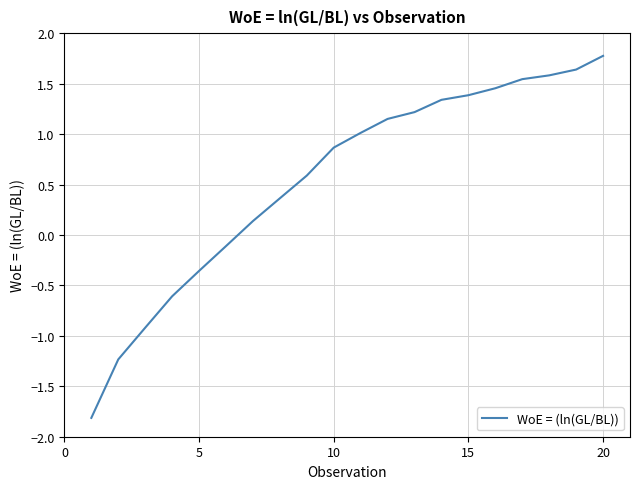

What is the difference between the maximum and minimum values?

3.6